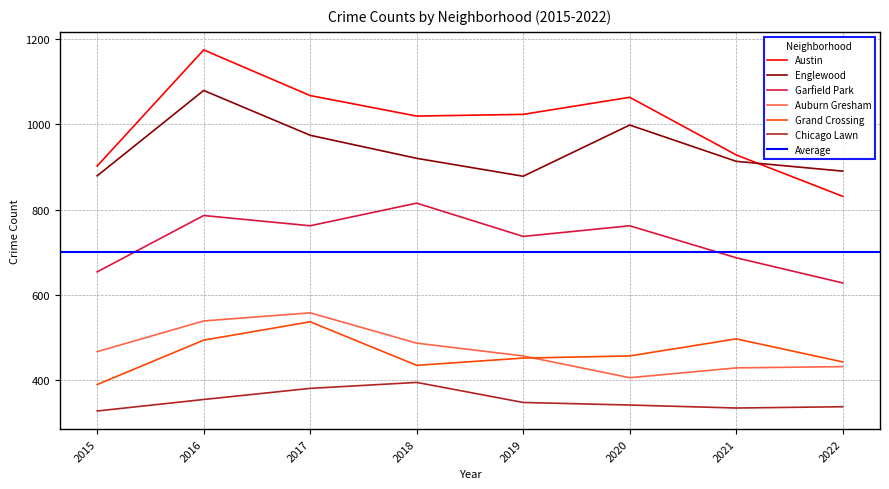

What is the value of the Grand Crossing point at the 5th from the left?

452